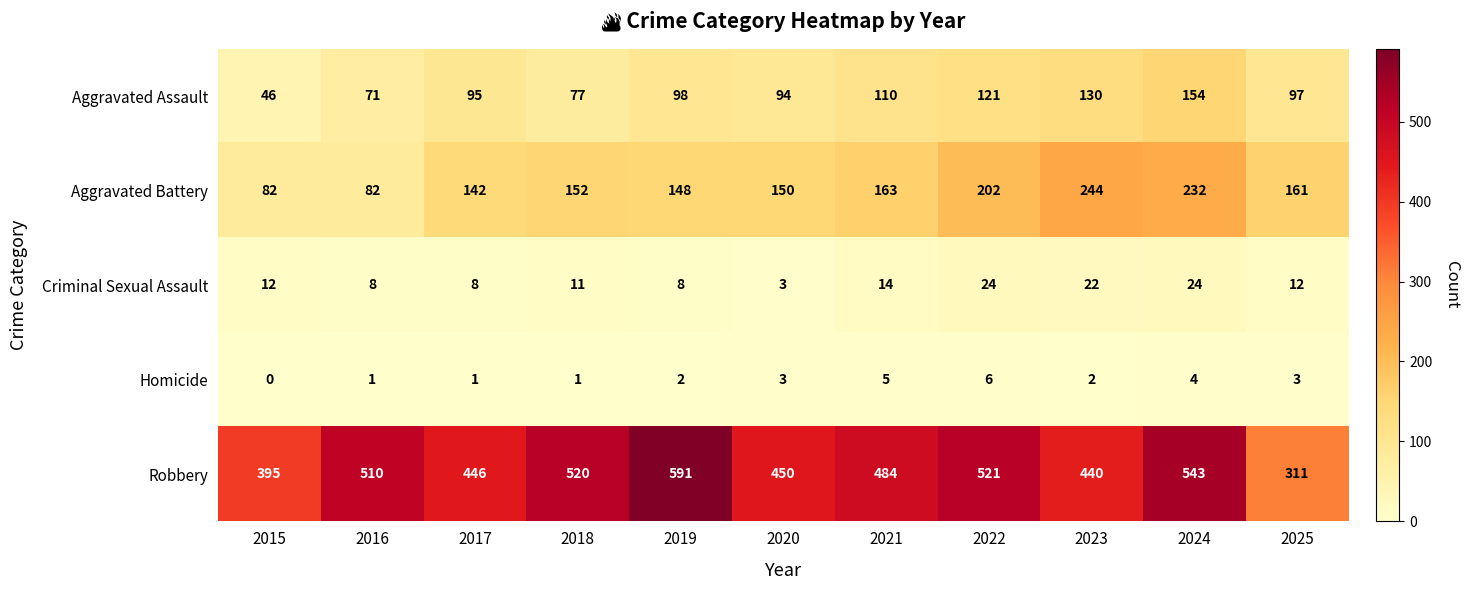

Which series has the largest total across all categories?

Robbery